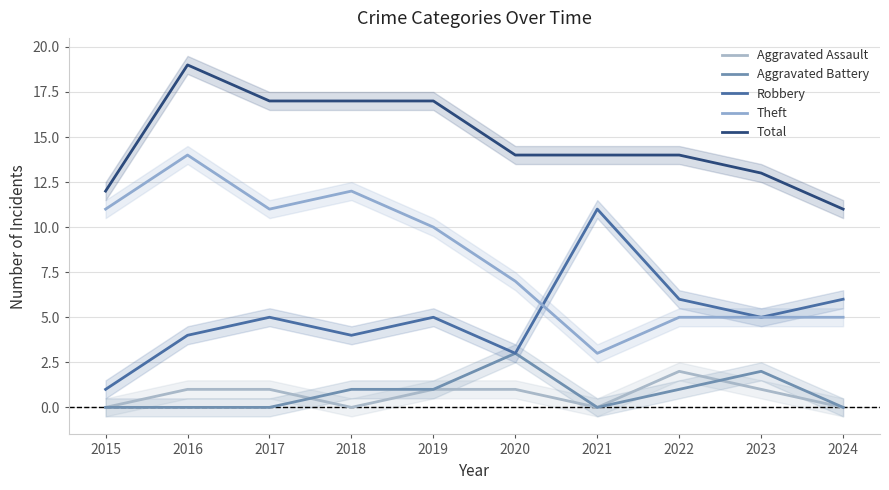

Where does the Aggravated Battery series first go above 1?

2020